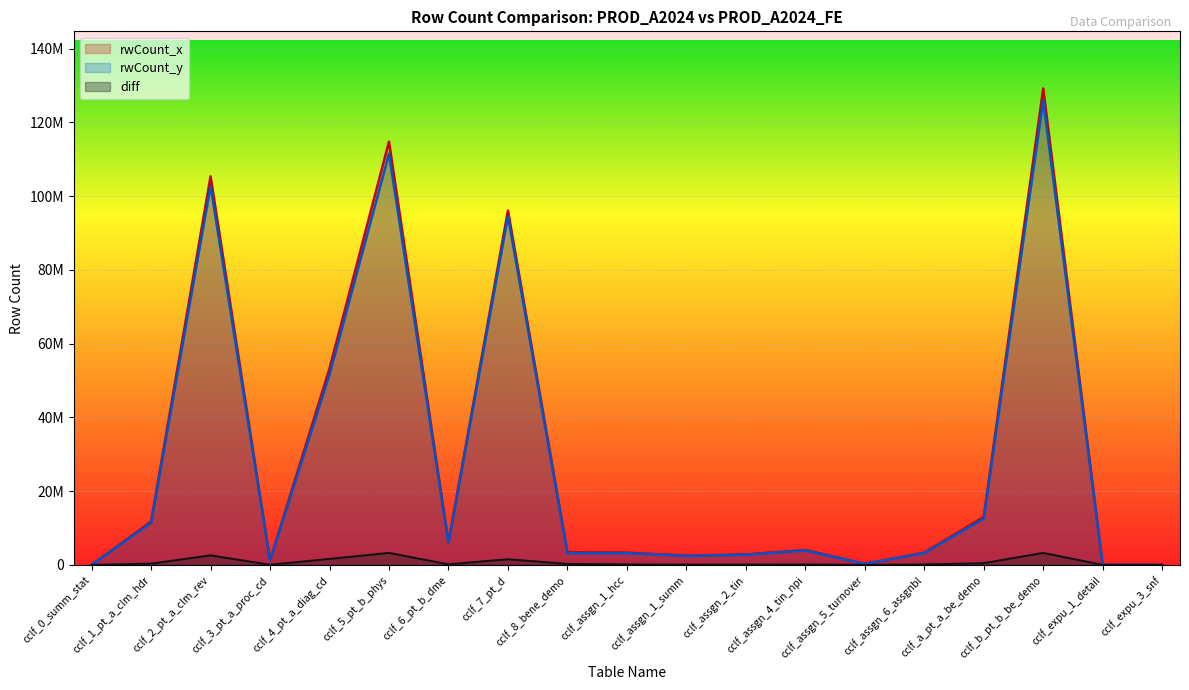

What is the spread (max minus min) of values at cclf_6_pt_b_dme?

5943997